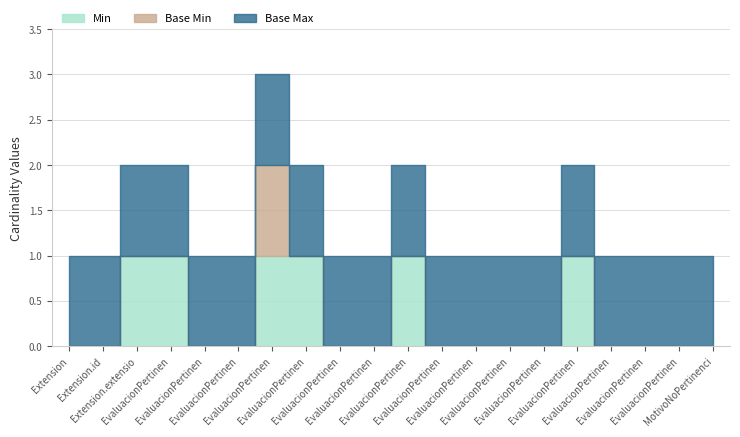

List the labels in order of Base Min value, largest first.

Extension.extension:EvaluacionPertinencia.url, Extension, Extension.id, Extension.extension, Extension.extension:EvaluacionPertinencia, Extension.extension:EvaluacionPertinencia.id, Extension.extension:EvaluacionPertinencia.extension, Extension.extension:EvaluacionPertinencia.value[x], Extension.extension:EvaluacionPertinencia.value[x].id, Extension.extension:EvaluacionPertinencia.value[x].extension, Extension.extension:EvaluacionPertinencia.value[x].coding, Extension.extension:EvaluacionPertinencia.value[x].coding.id, Extension.extension:EvaluacionPertinencia.value[x].coding.extension, Extension.extension:EvaluacionPertinencia.value[x].coding.system, Extension.extension:EvaluacionPertinencia.value[x].coding.version, Extension.extension:EvaluacionPertinencia.value[x].coding.code, Extension.extension:EvaluacionPertinencia.value[x].coding.display, Extension.extension:EvaluacionPertinencia.value[x].coding.userSelected, Extension.extension:EvaluacionPertinencia.value[x].text, Extension.extension:MotivoNoPertinencia